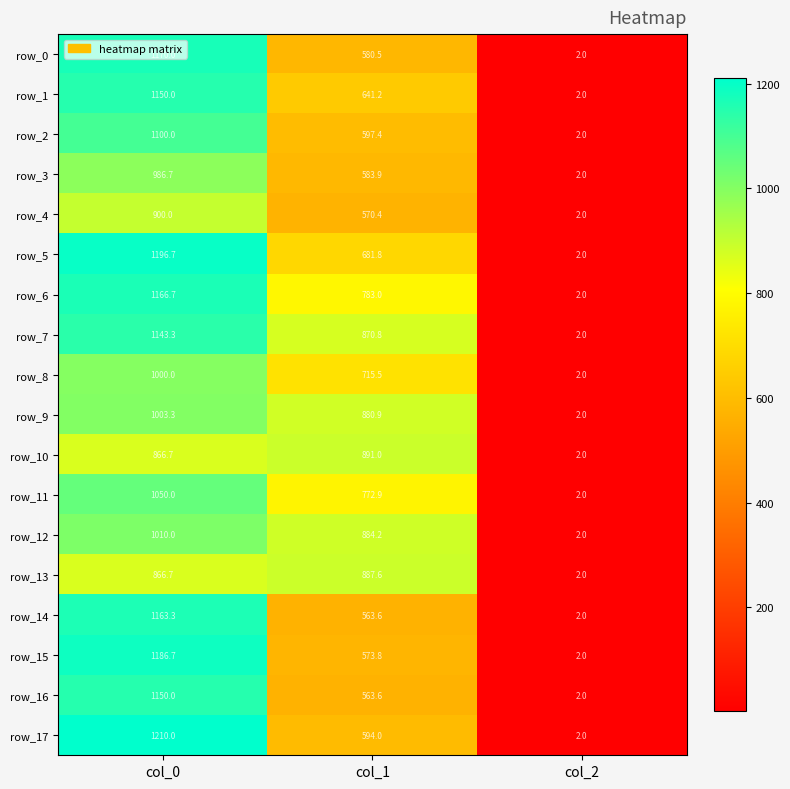

Between col_1 and col_2, which series saw the biggest shift?

row_10